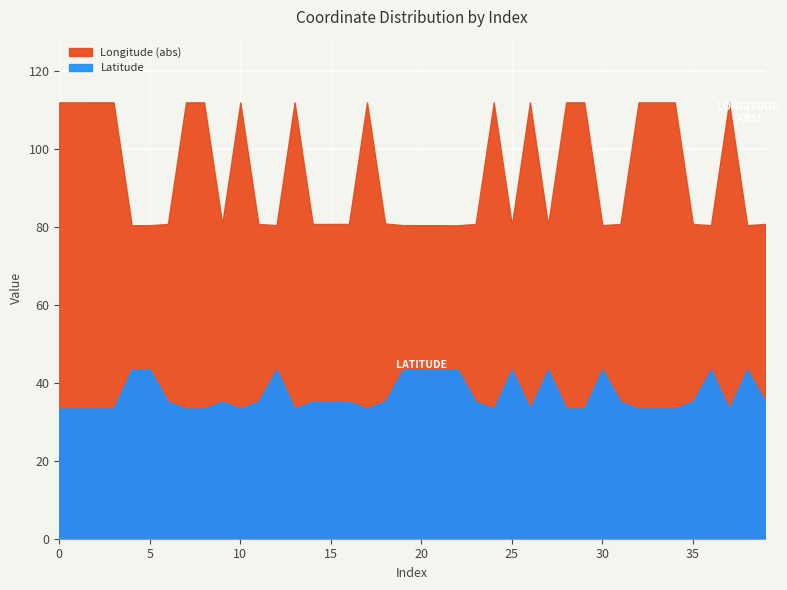

In Longitude (abs), how many points are higher than both neighbors (excluding endpoints)?

10